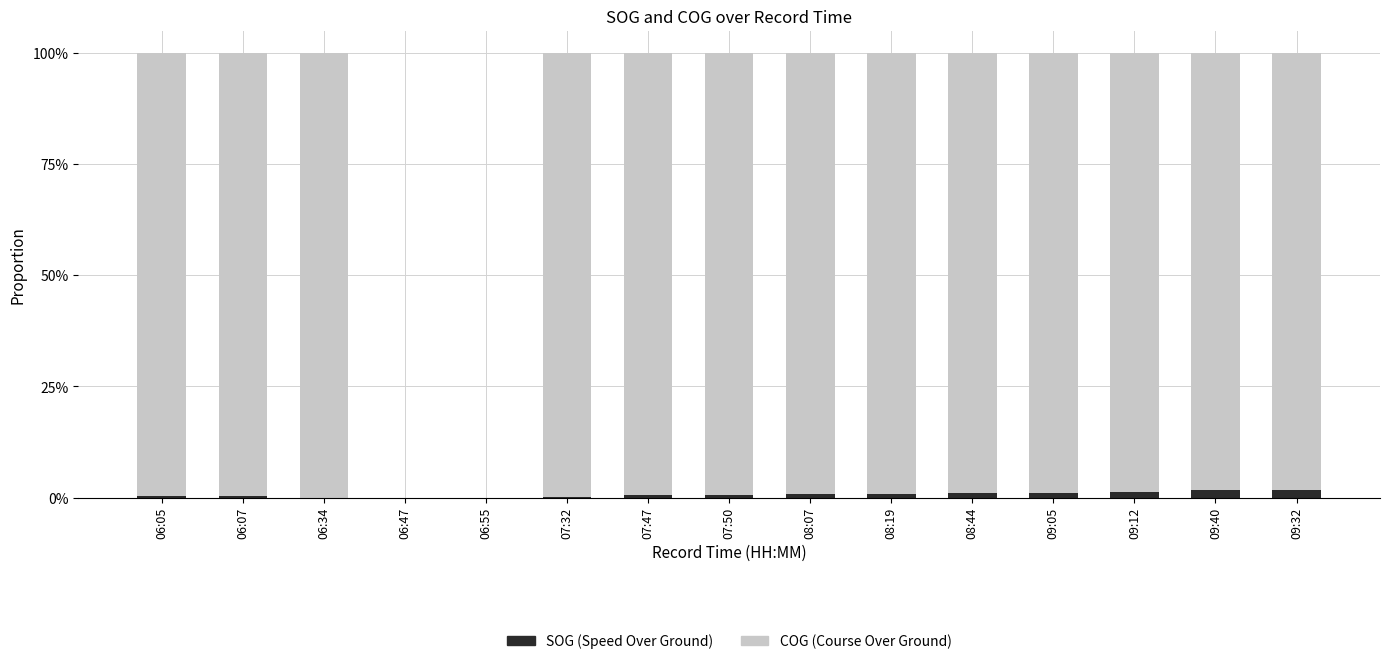

Does the chart contain stacked bars?

Yes